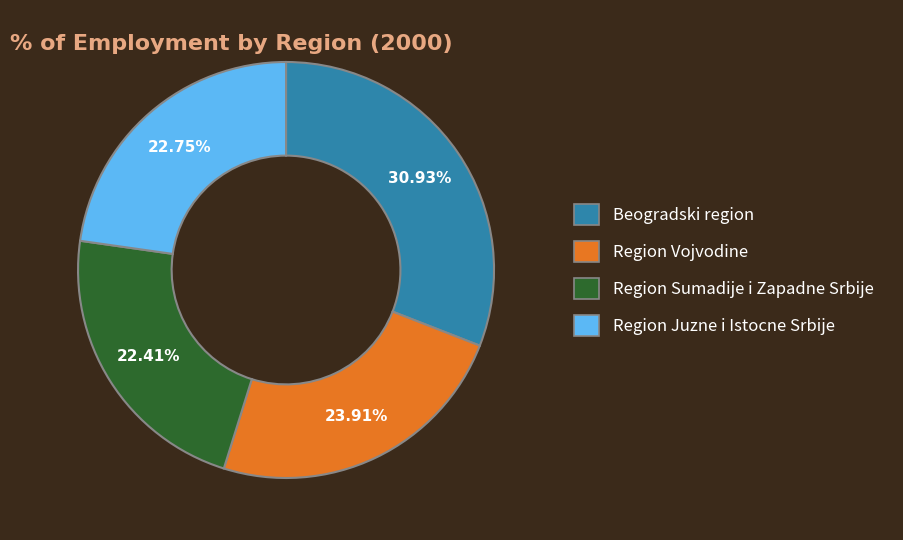

Between Beogradski region and Region Juzne i Istocne Srbije, which is larger?

Beogradski region